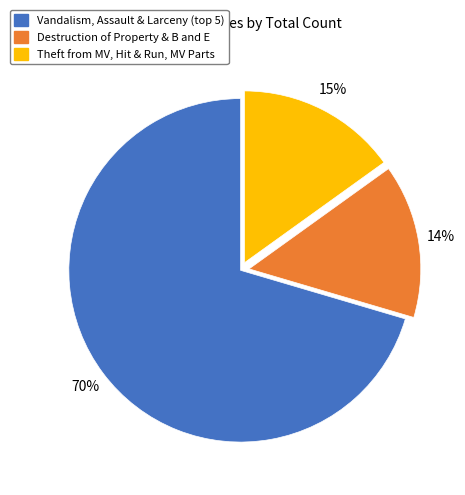

Is there any slice that represents more than half of the pie?

Yes